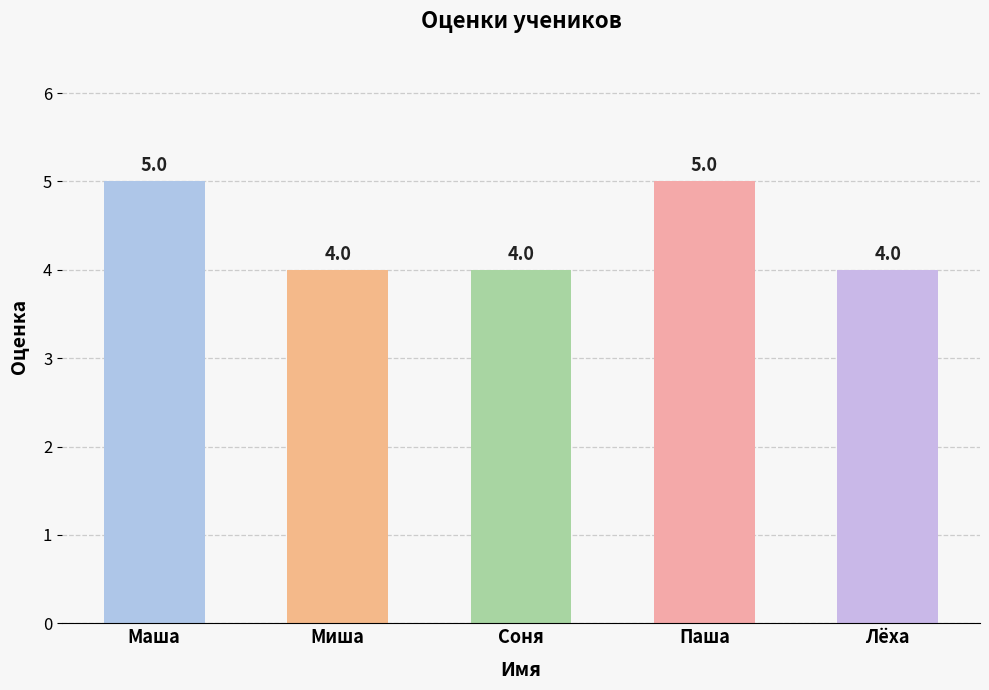

What is the sum of all values?

22